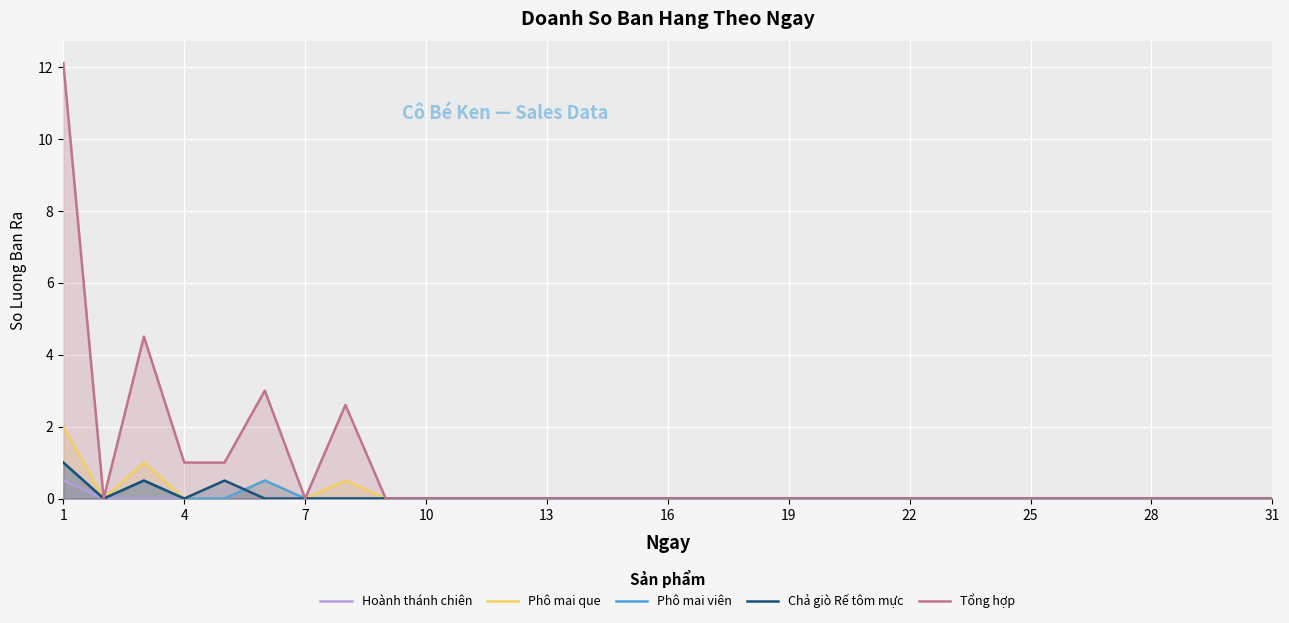

True or false: Chả giò Rế tôm mực and Tổng hợp intersect in this chart.

False